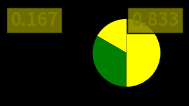

Count the number of slices in the pie.

3